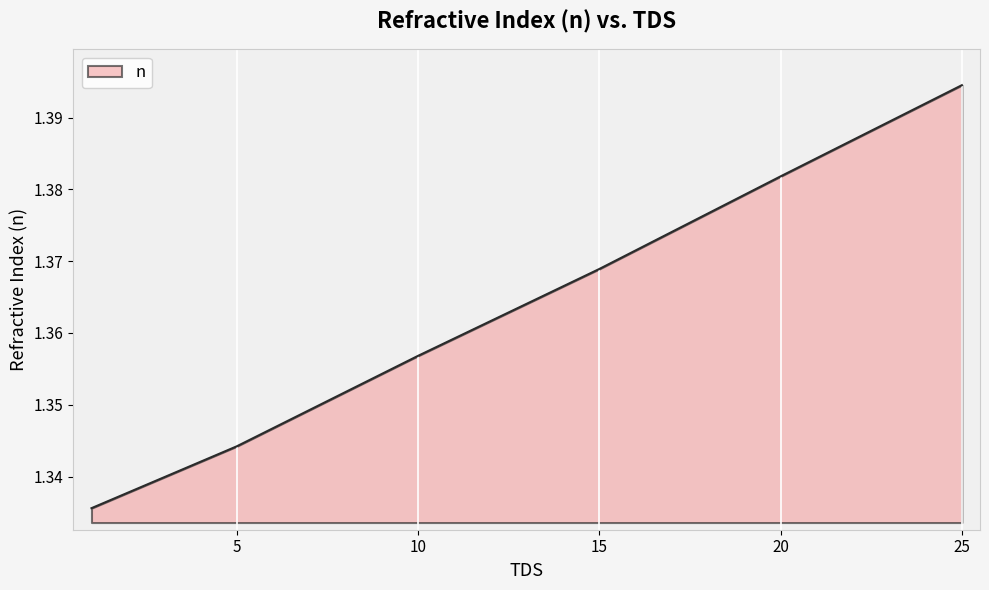

True or false: the data has more than 2 interior local peaks.

False